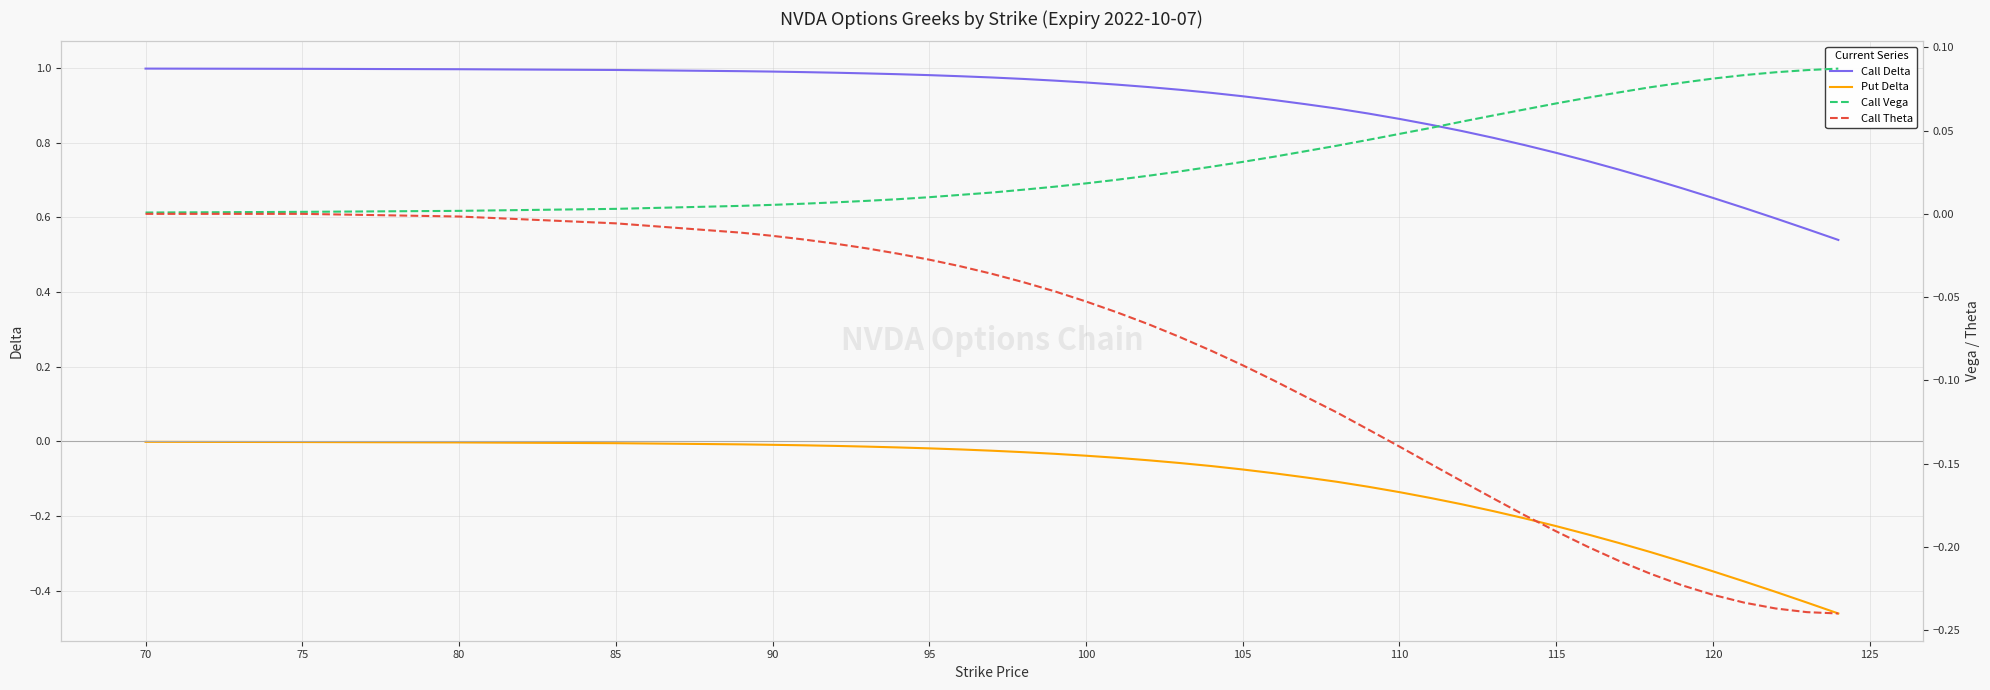

What are all the series names shown in the legend?

Call Delta, Put Delta, Call Vega, Call Theta